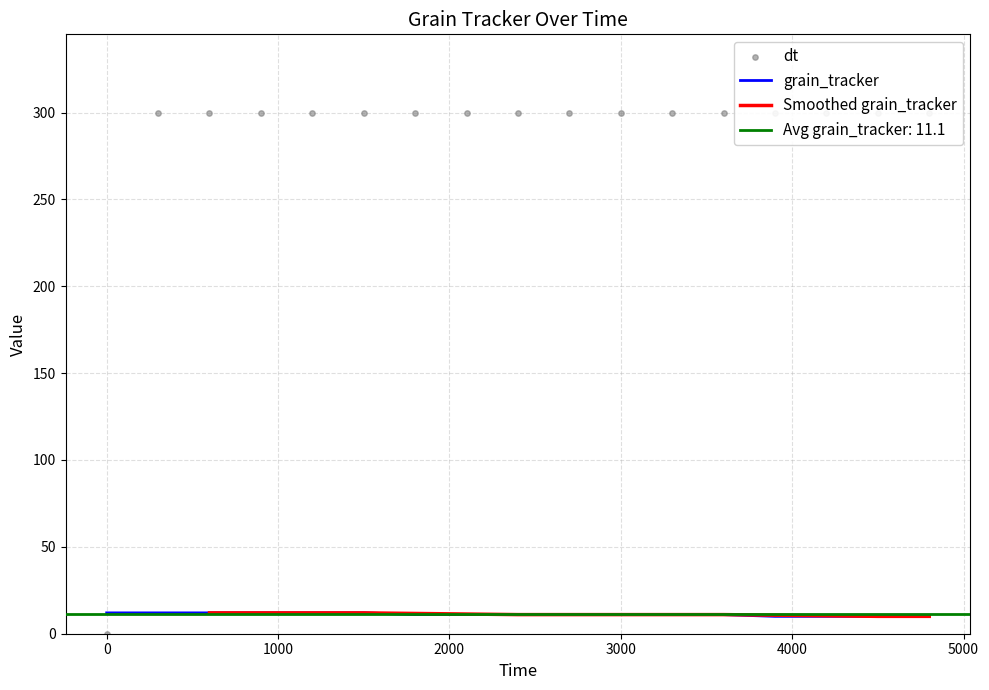

Which series has the largest total across all categories?

dt